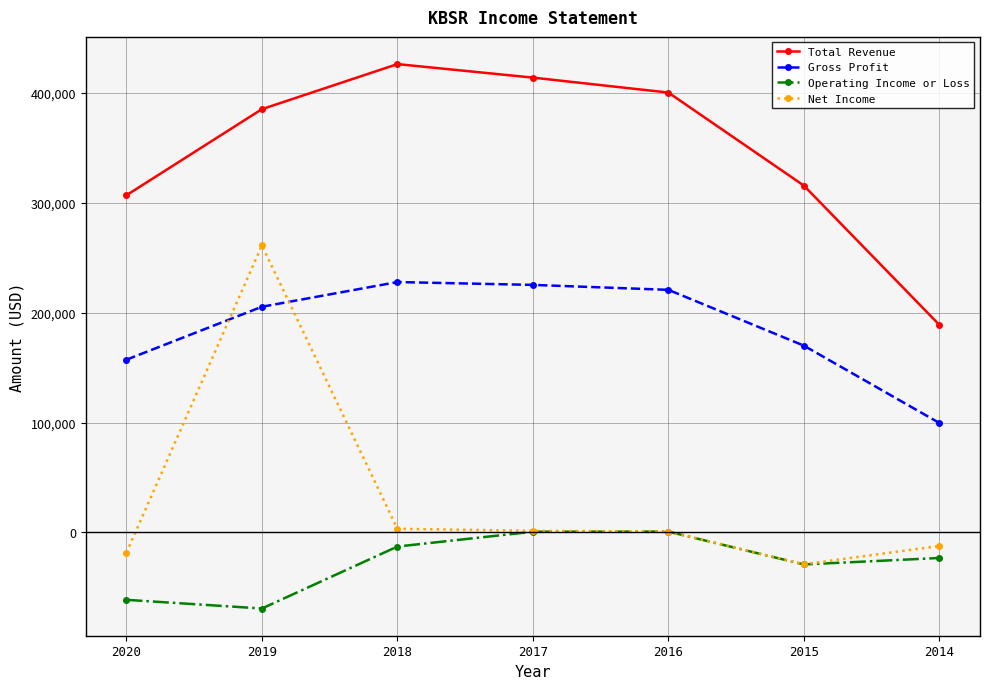

Which series has the largest total across all categories?

Total Revenue